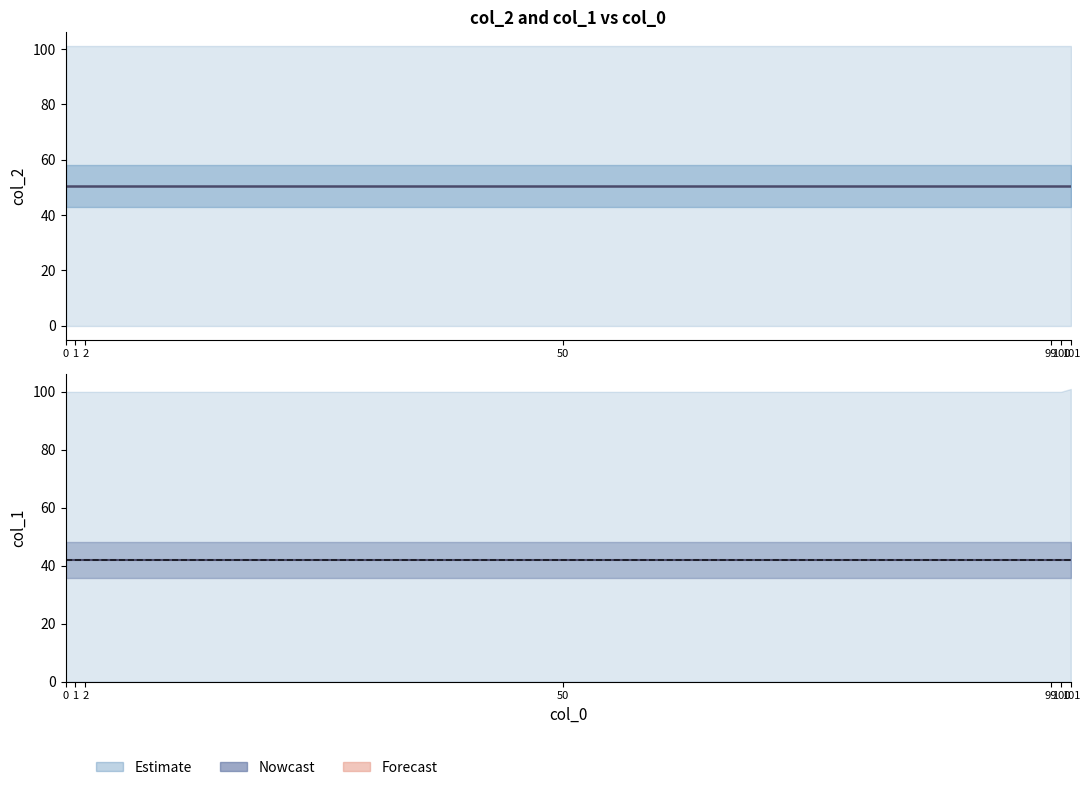

Reading left to right, list all the values displayed in this chart.

col_2 mean: 0=50.4	1=50.4	2=50.4	50=50.4	99=50.4	100=50.4	101=50.4
col_1 mean: 0=42.0	1=42.0	2=42.0	50=42.0	99=42.0	100=42.0	101=42.0